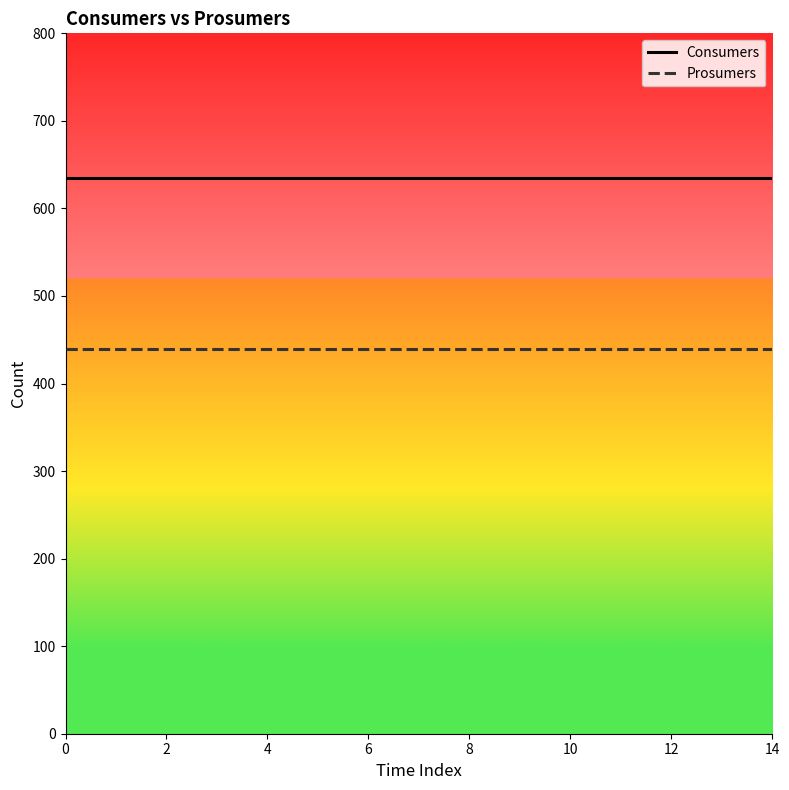

Reading left to right, what are all the values shown in this chart?

Consumers: 635	635	635	635	635	635	635	635	635	635	635	635	635	635	635
Prosumers: 440	440	440	440	440	440	440	440	440	440	440	440	440	440	440